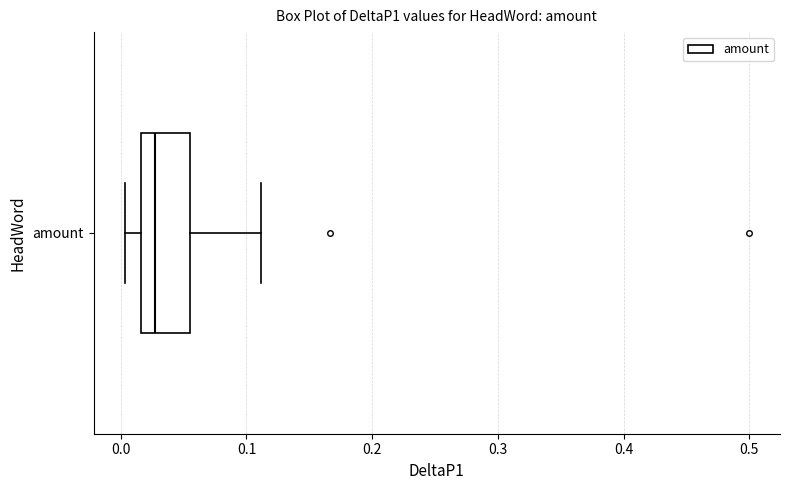

Transcribe this box plot: give where the median line is, the range the box spans, and where the two whiskers end, as read against the x-axis. The values are not printed on the chart, so give them approximately, as read against the axis.

median 0.03, box 0.02 to 0.05, whiskers 0.00 to 0.11